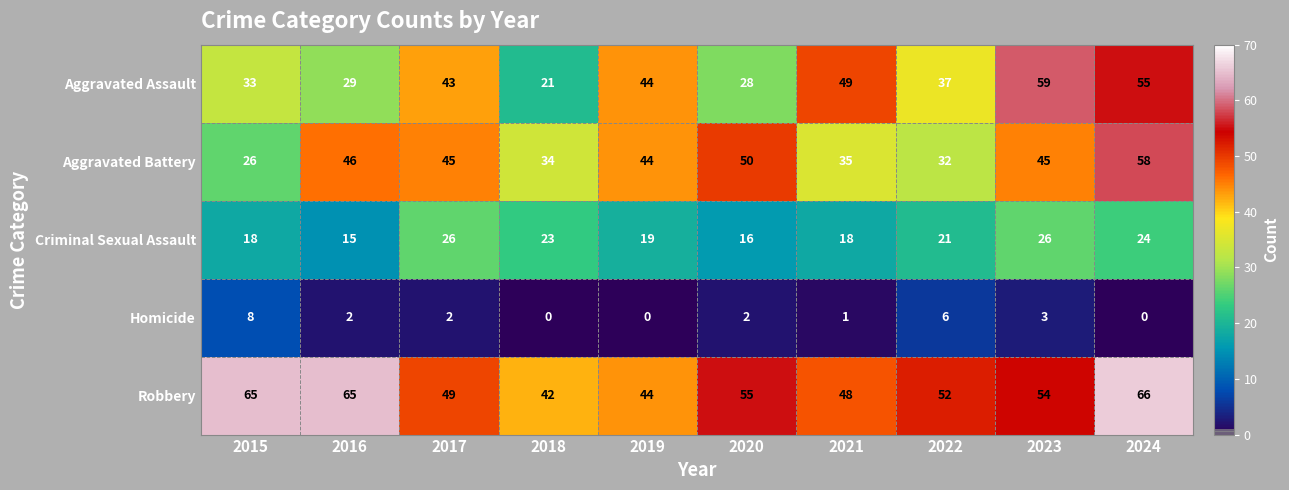

What is the difference between the Criminal Sexual Assault values at 2021 and 2016?

3